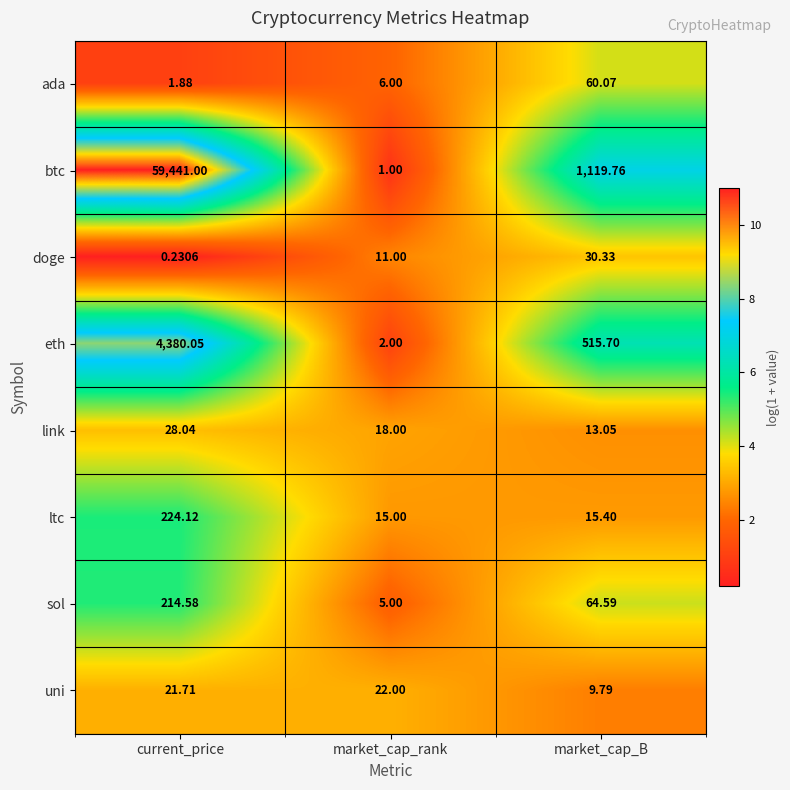

Which category has the lowest value in the uni series?

market_cap_B